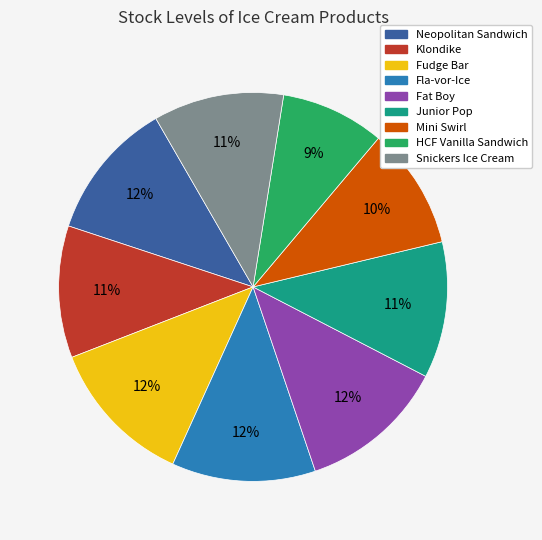

Count the number of slices in the pie.

9